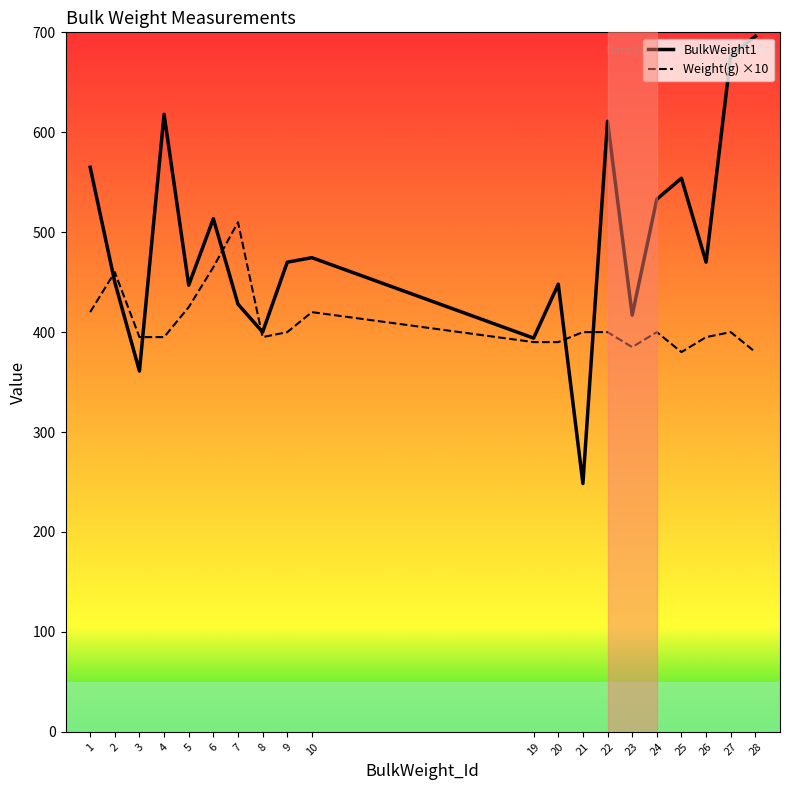

Which series ends up on top after the final intersection of BulkWeight1 and Weight(g) ×10?

BulkWeight1